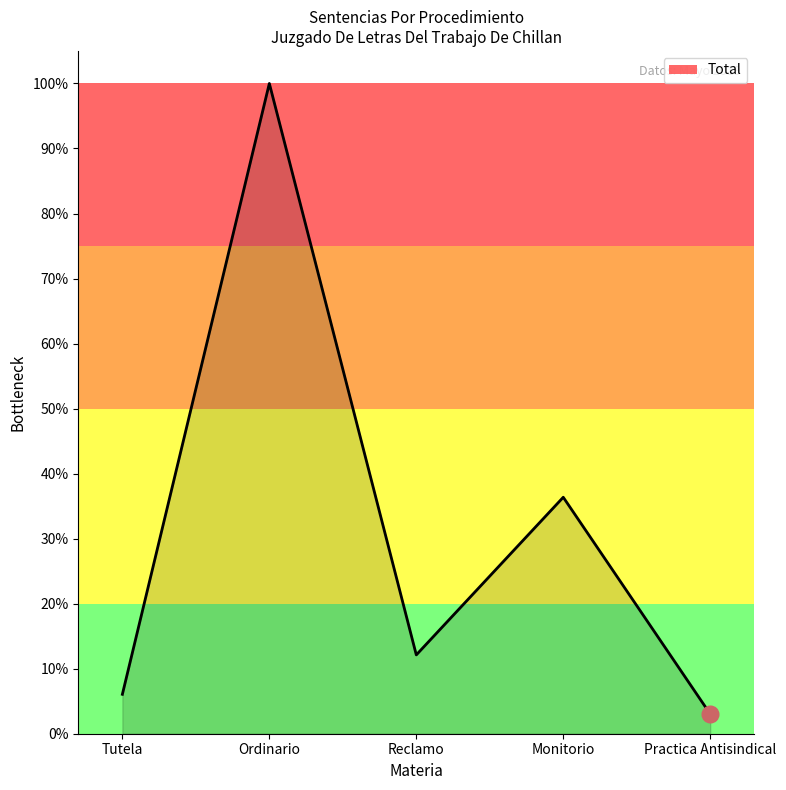

What is the greatest value displayed?

100.0